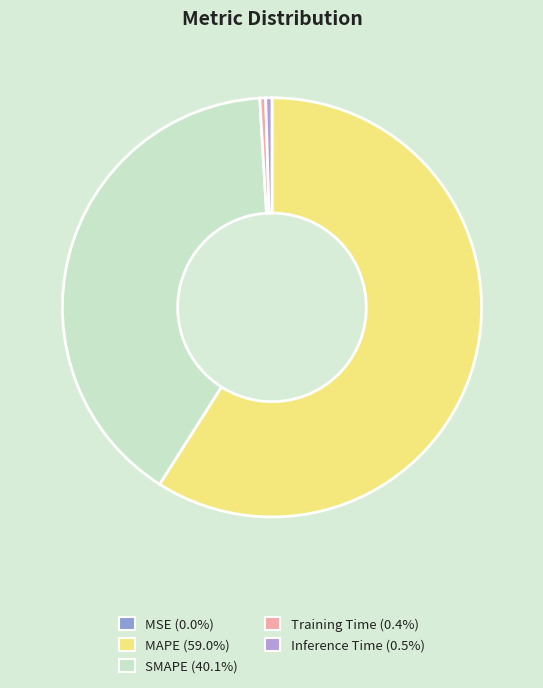

Between Training Time and MAPE, which is larger?

MAPE